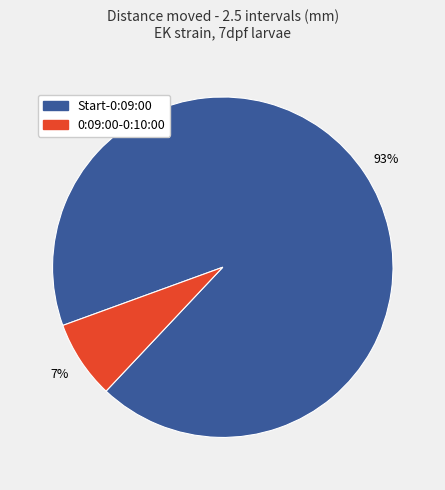

To the nearest percent, what is the average slice percentage?

50%